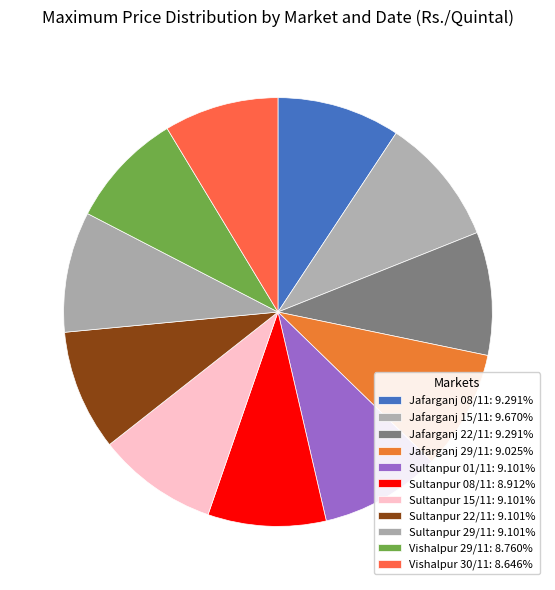

What percentage do Jafarganj 08/11 and Sultanpur 01/11 together represent?

18.4%